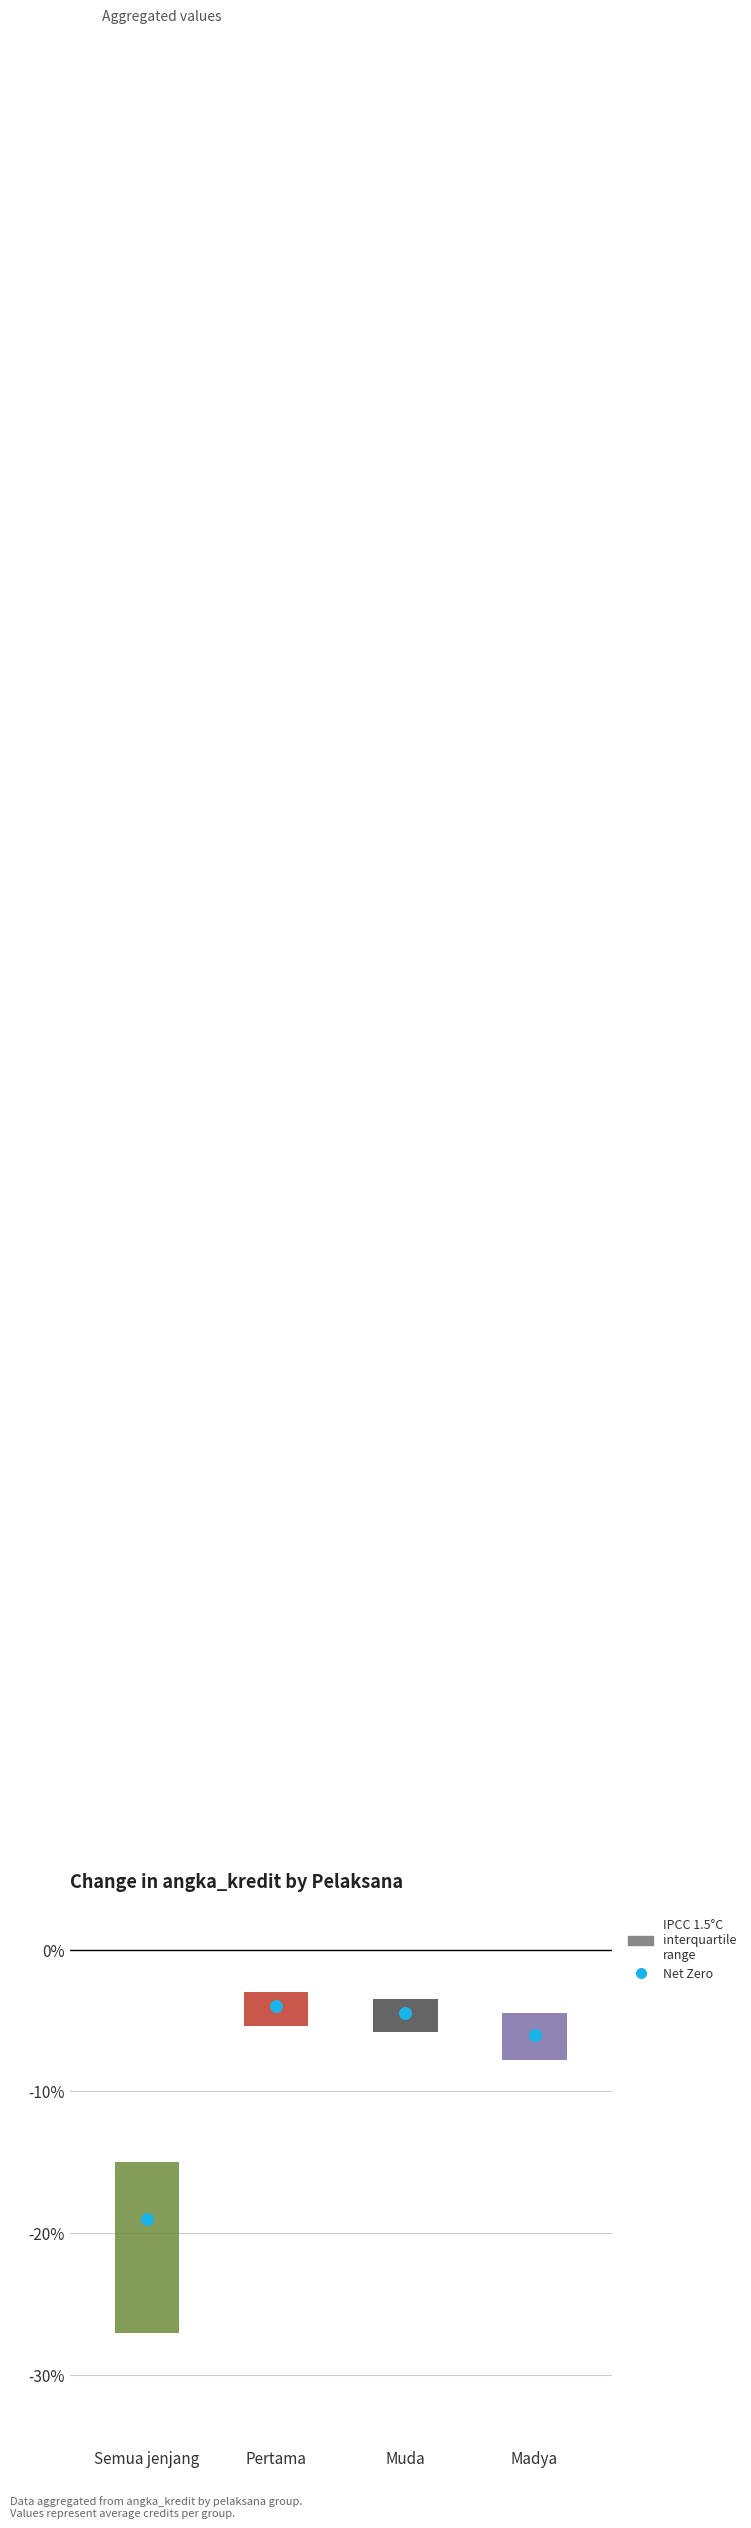

Which series contains the highest Y value?

IPCC 1.5C interquartile range (angka_kredit avg)